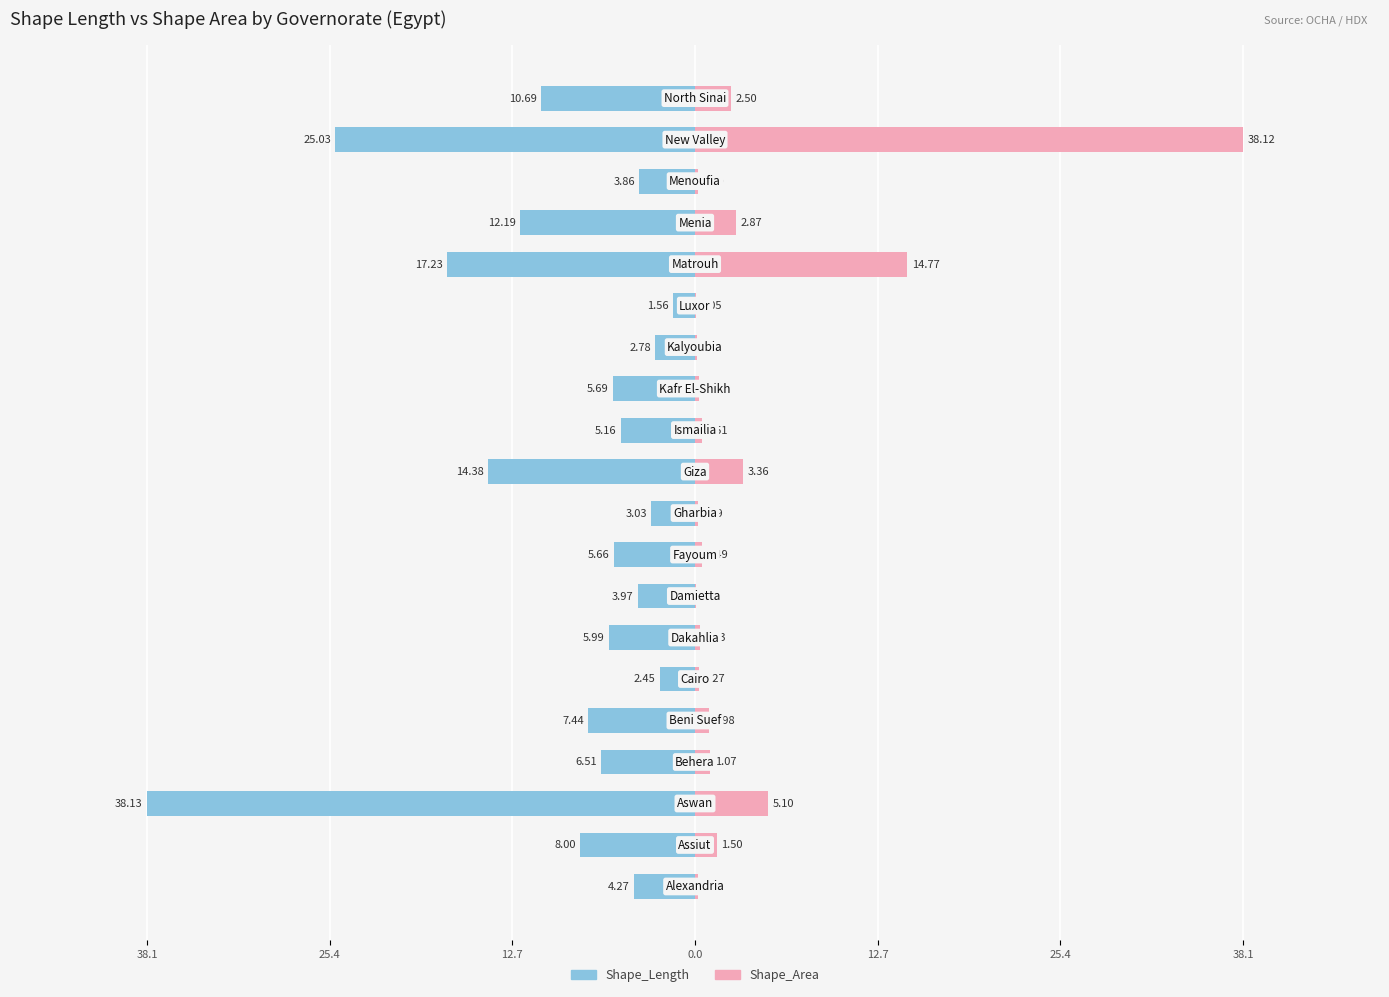

How many categories are shown in the chart?

20